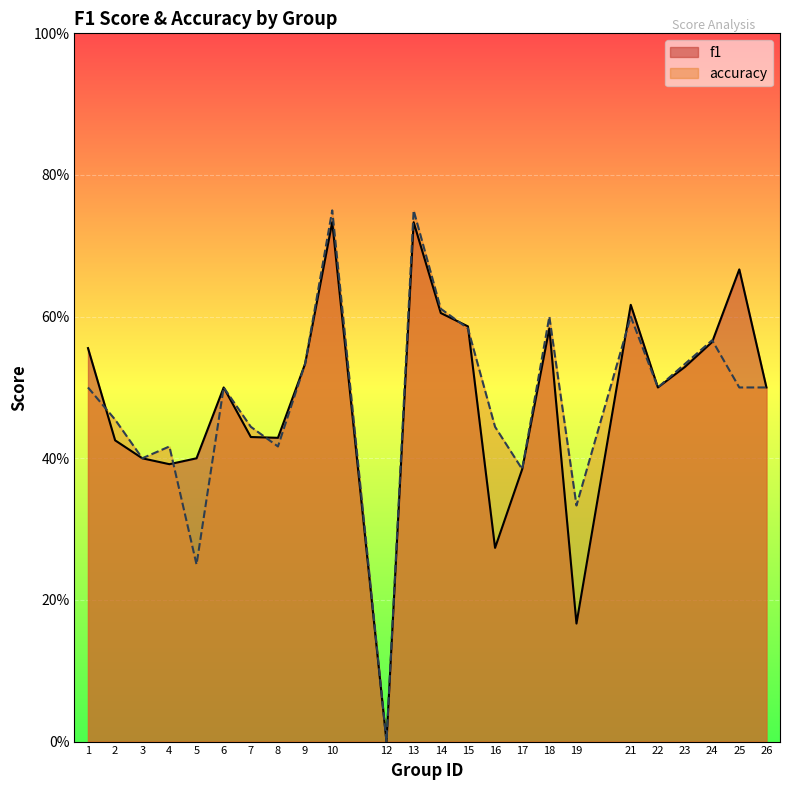

Rank the series by their maximum value, from highest to lowest.

accuracy, f1